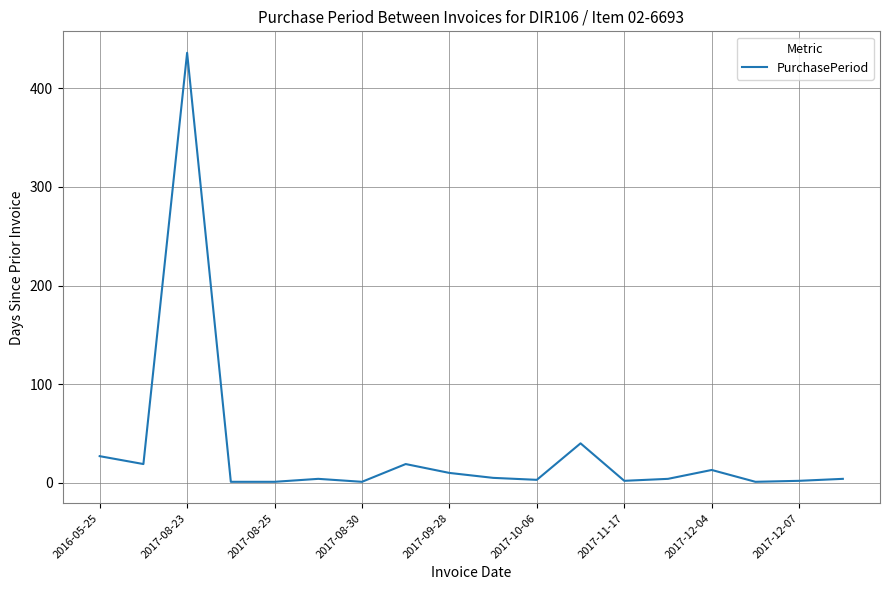

What is the sum of all values?

592